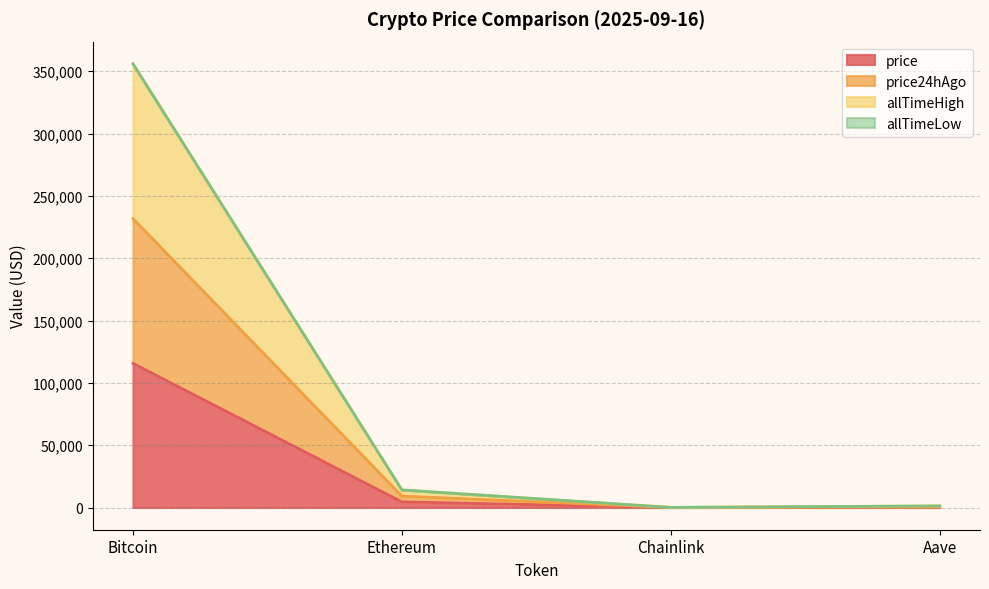

Where does the price series first go above 4524?

Bitcoin